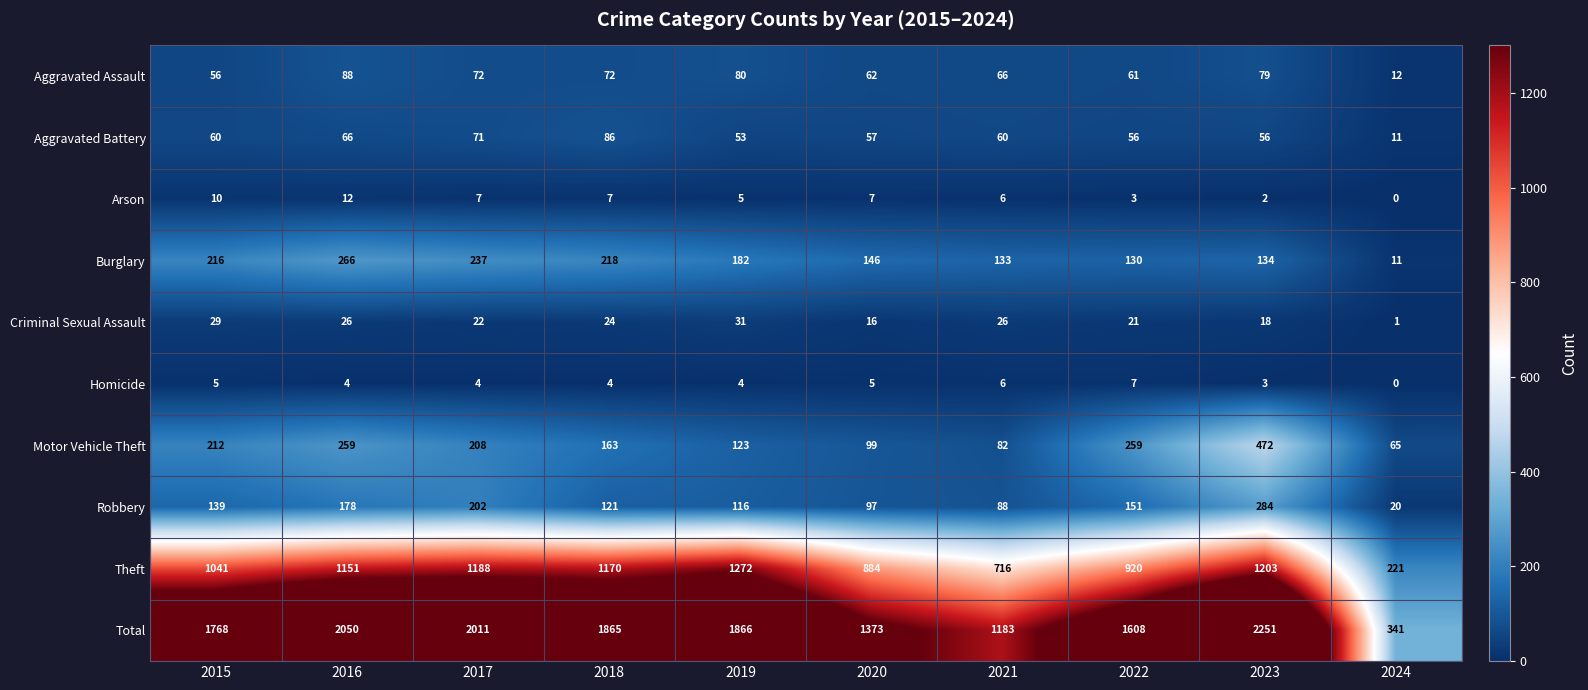

Is it true that Burglary equals 11 at 2024?

True